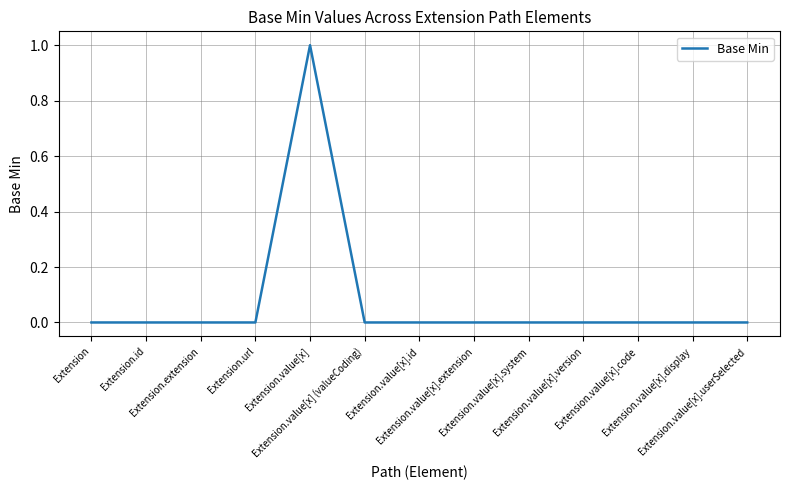

Does the chart display data point markers on the line(s)?

No